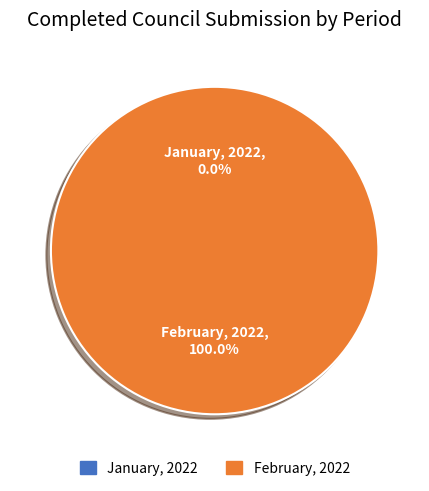

Rank the categories by value from highest to lowest.

February, 2022, January, 2022